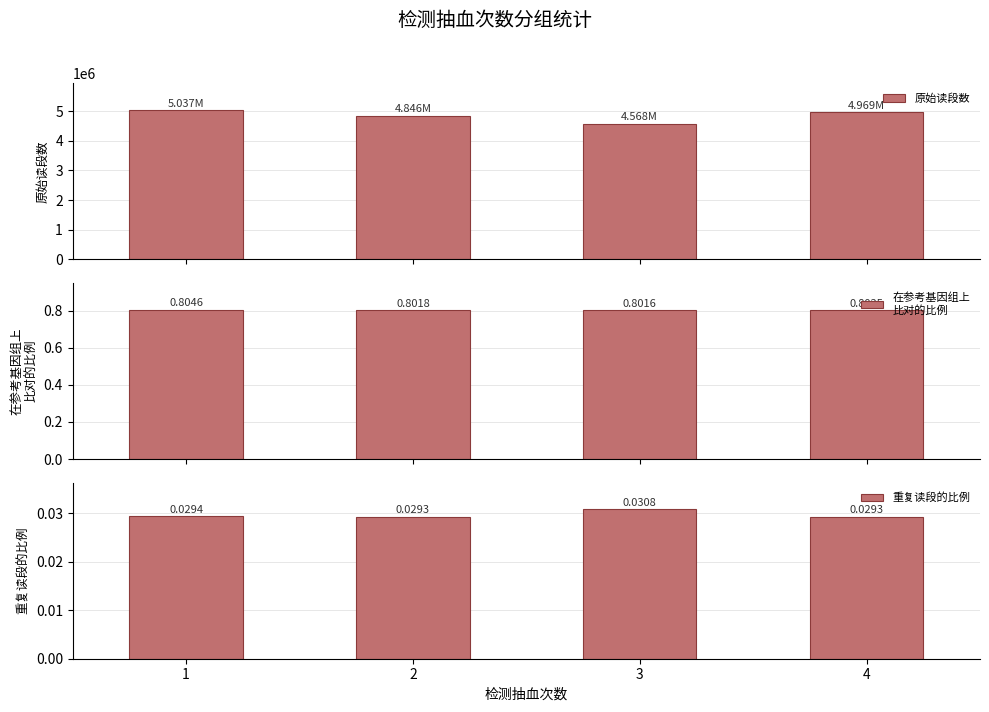

How many bars are there in total?

12